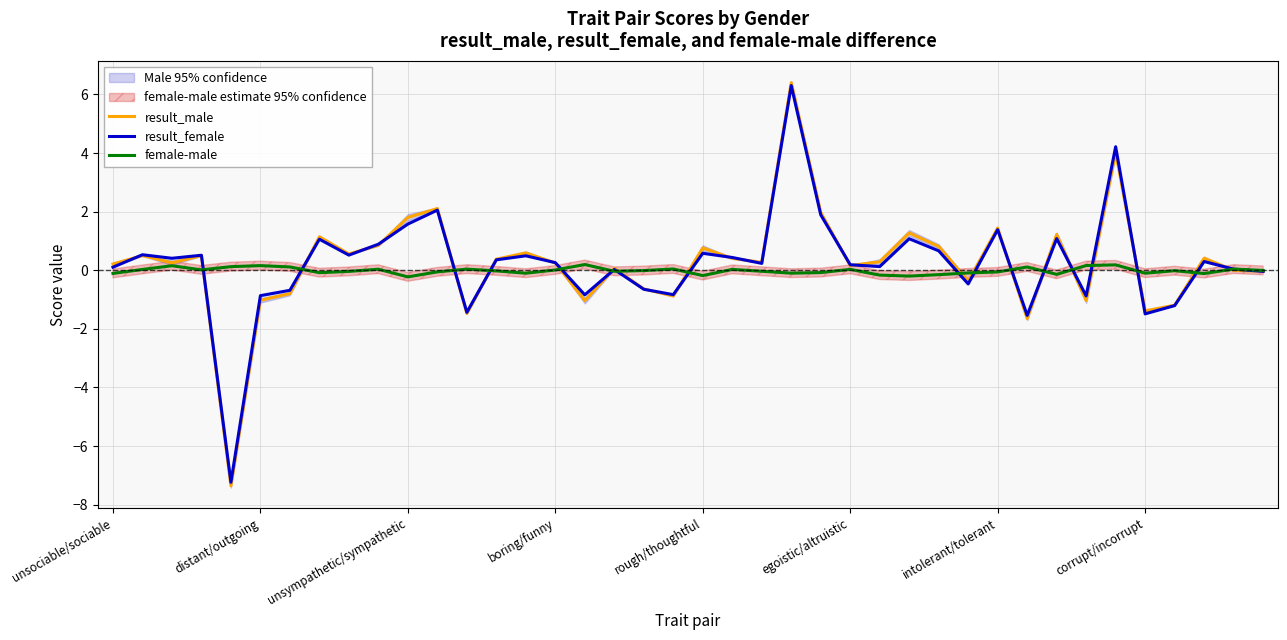

What is the highest value of the result_female series?

6.3